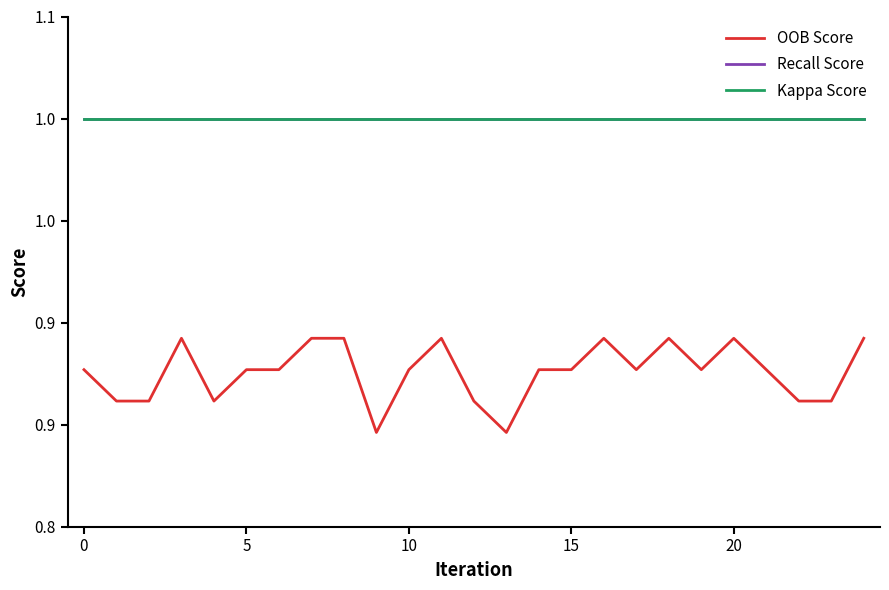

Does the chart have visible grid lines?

No